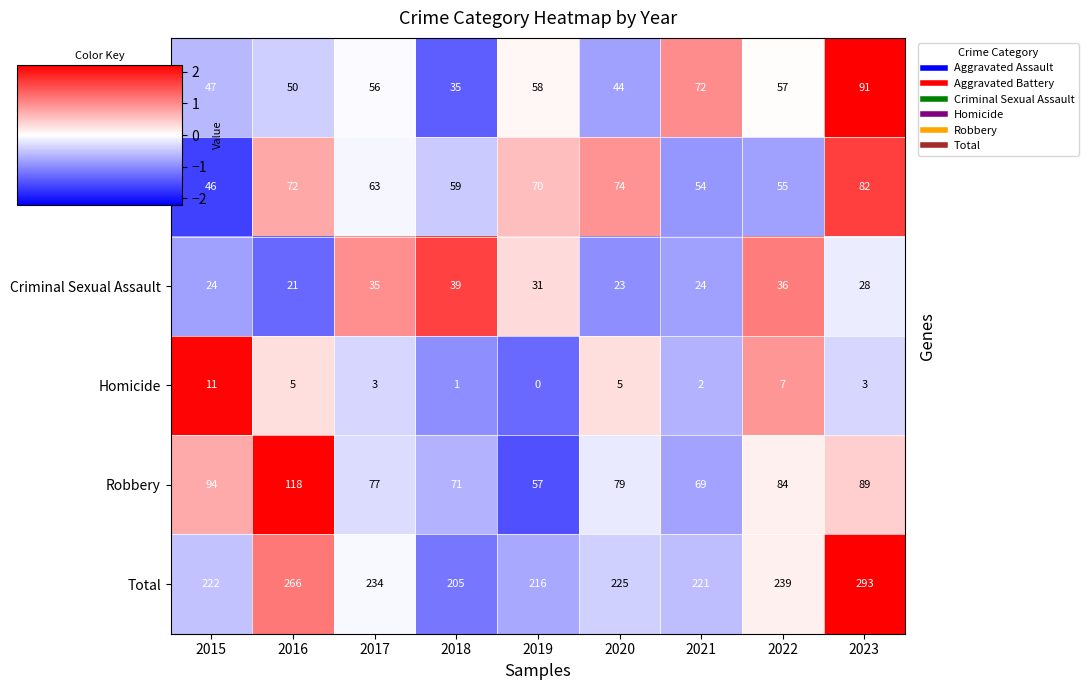

The value of Aggravated Battery at 2019 is 28. True or false?

False